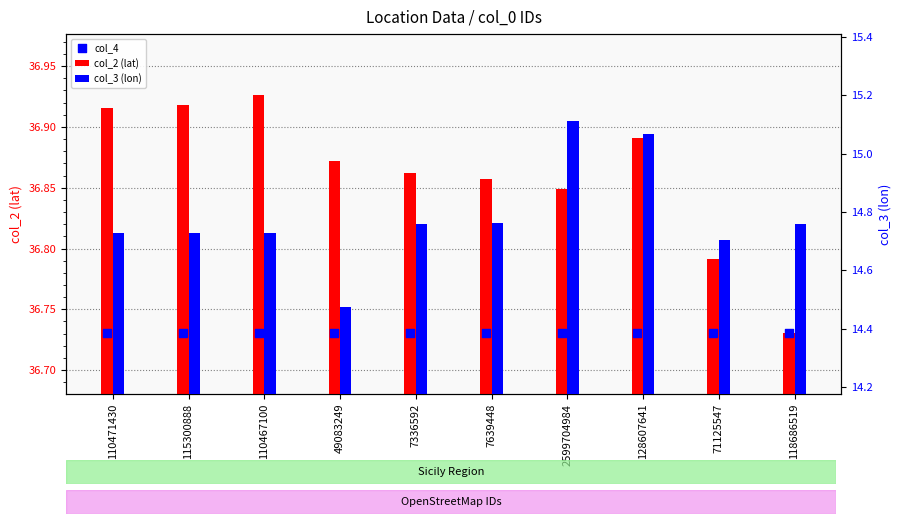

What is the total value across all series at 118686519?

88.2